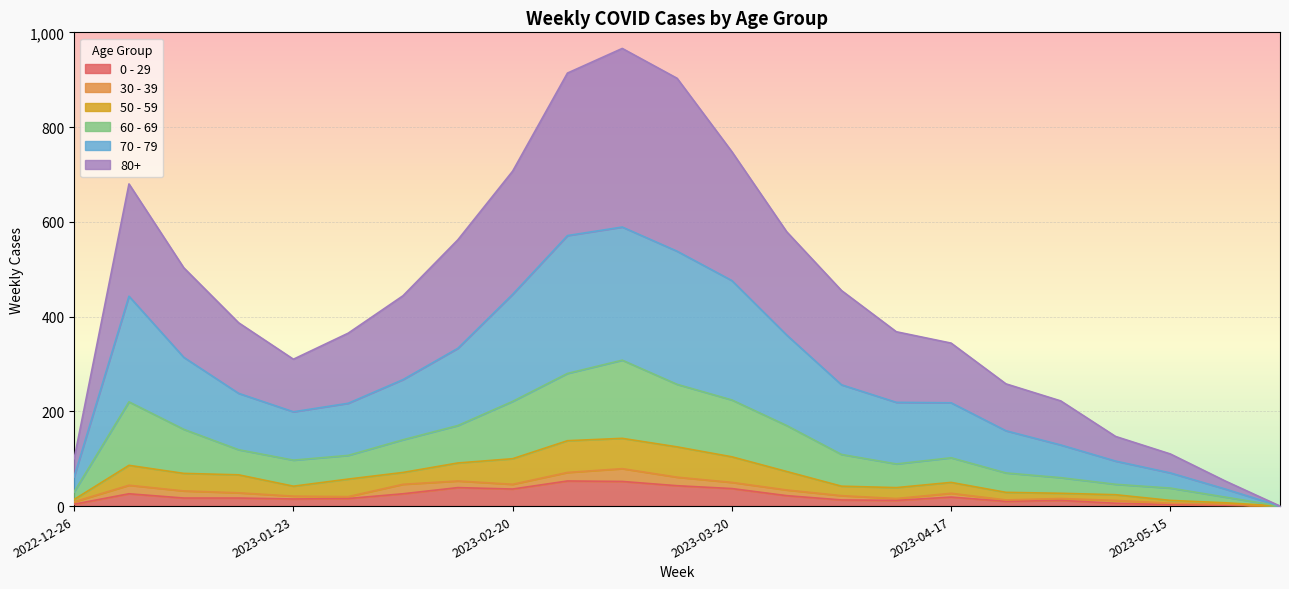

What position from the left is 2023-02-20?

9